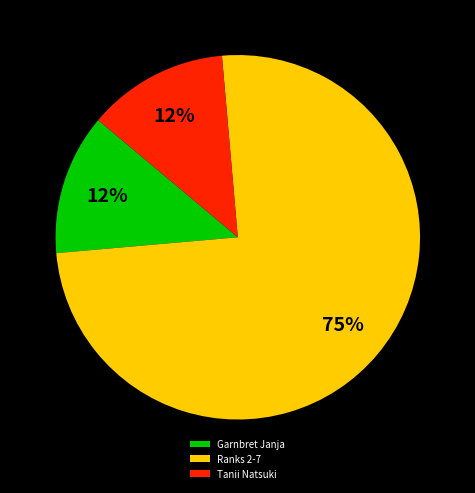

To the nearest percent, what percentage of the pie is Garnbret Janja?

13%